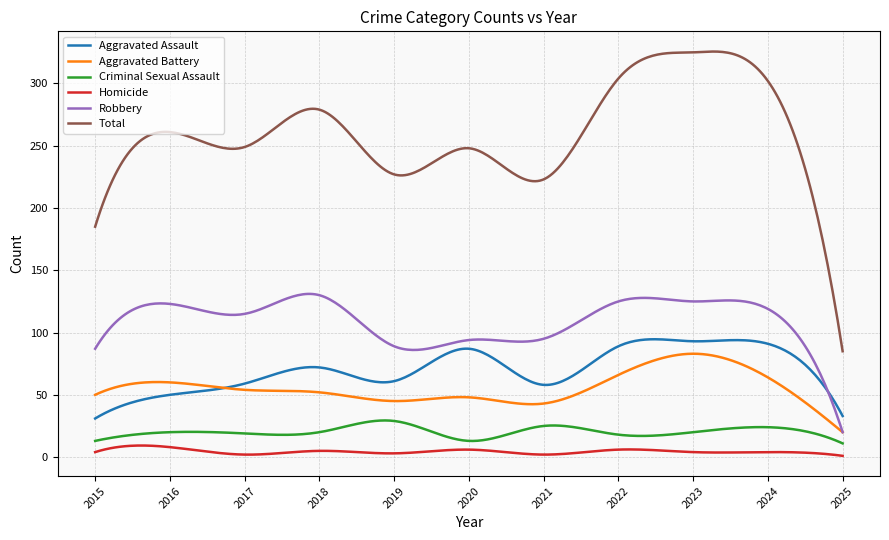

In Criminal Sexual Assault, how many points are higher than both neighbors (excluding endpoints)?

4